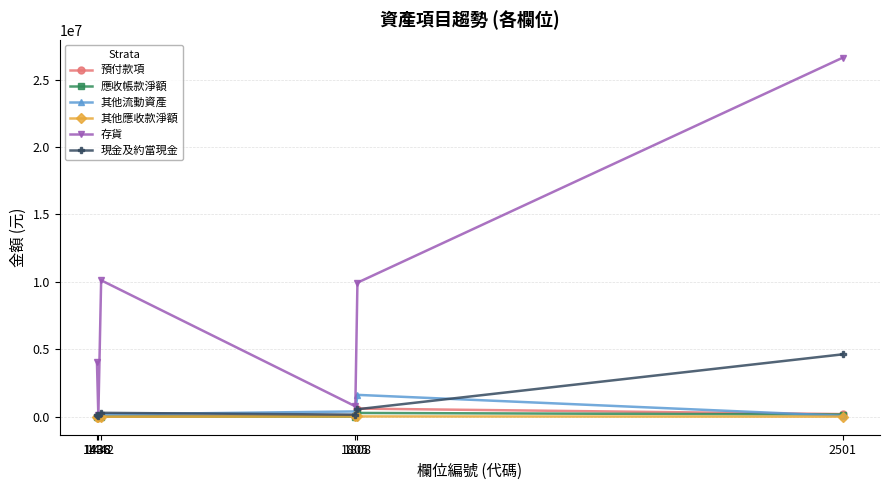

Which series has the largest range (max minus min)?

存貨